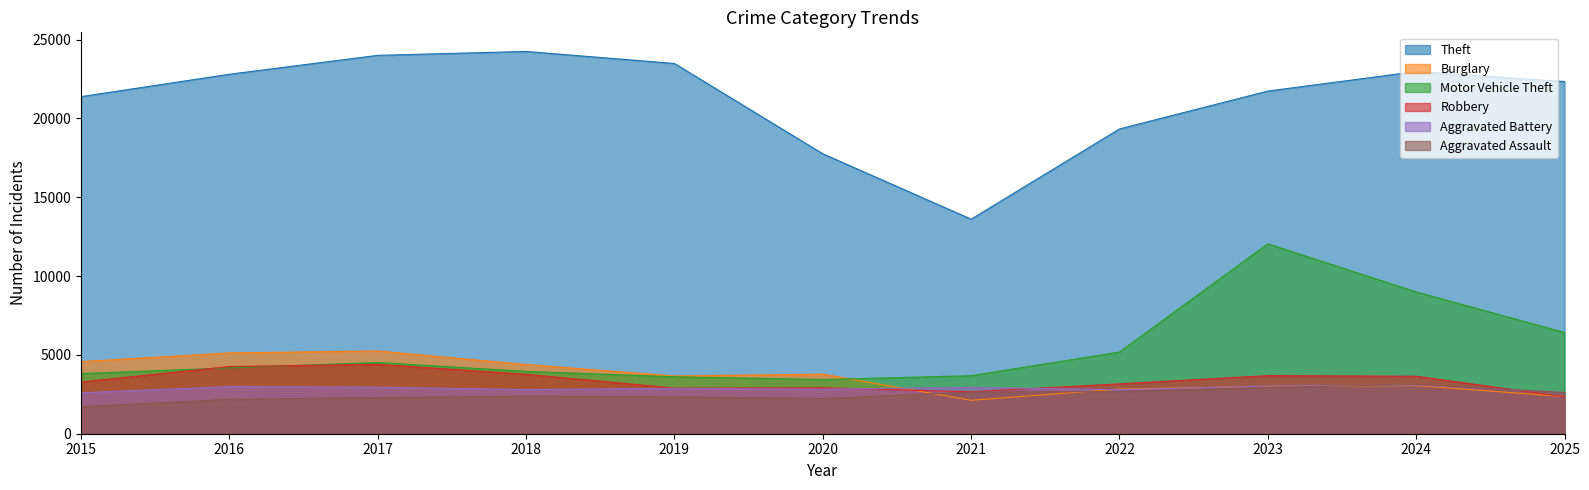

At how many categories does at least one series exceed 3708?

11